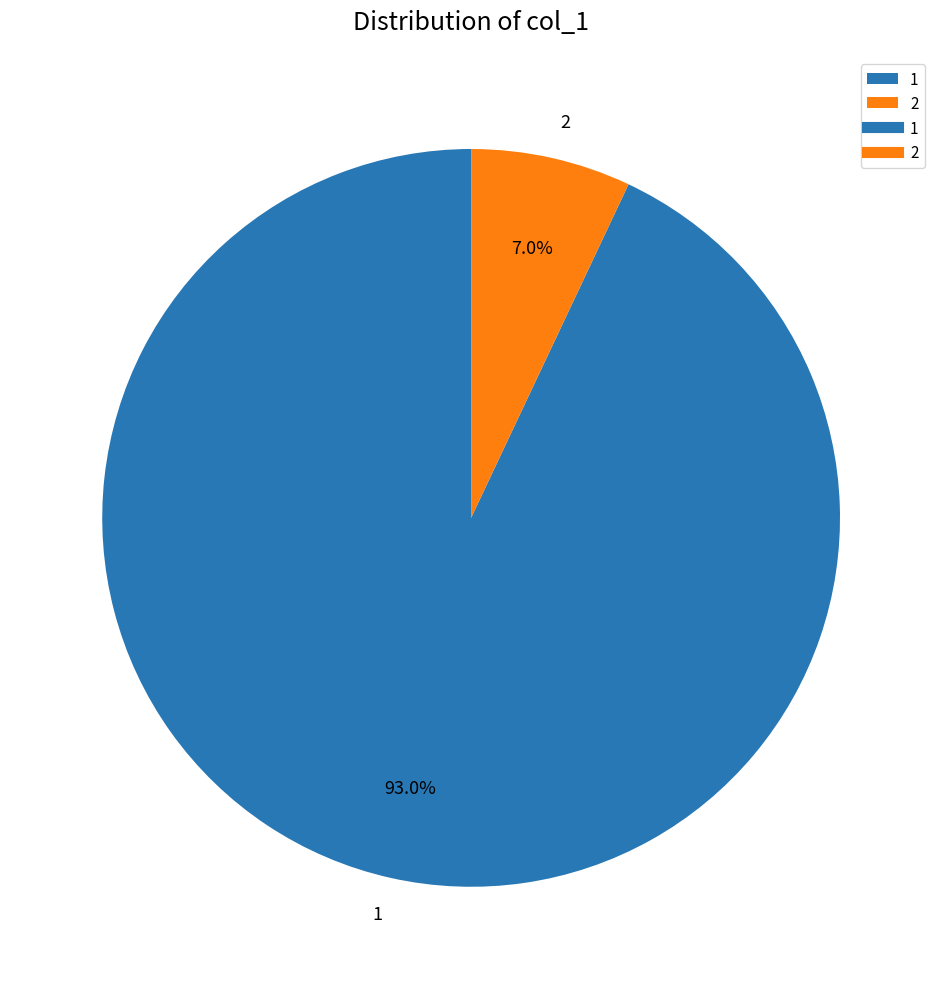

What is the ratio of the value at 2 to the value at 1?

0.1